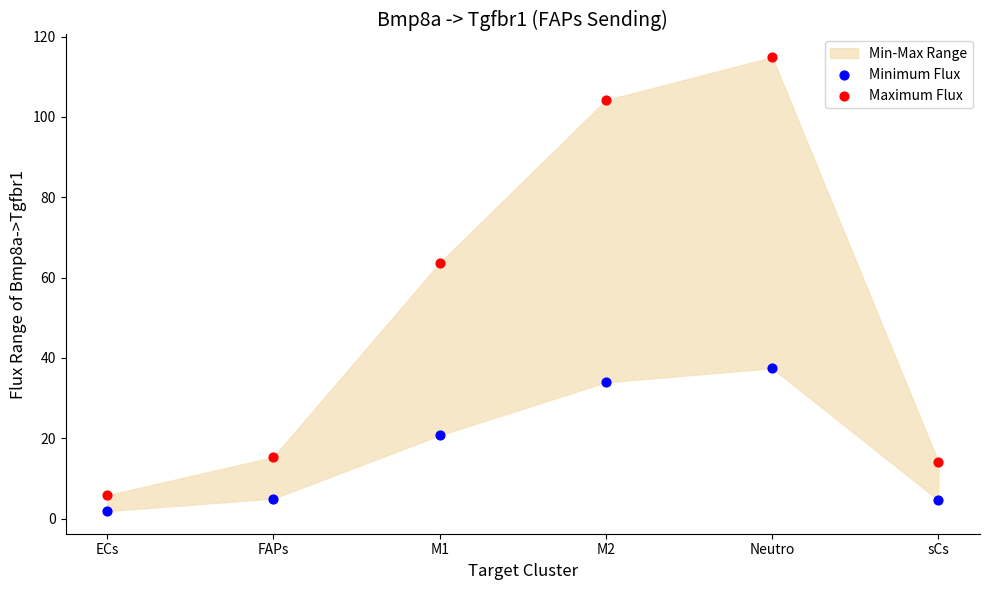

Which series contains the highest Y value?

Maximum Flux